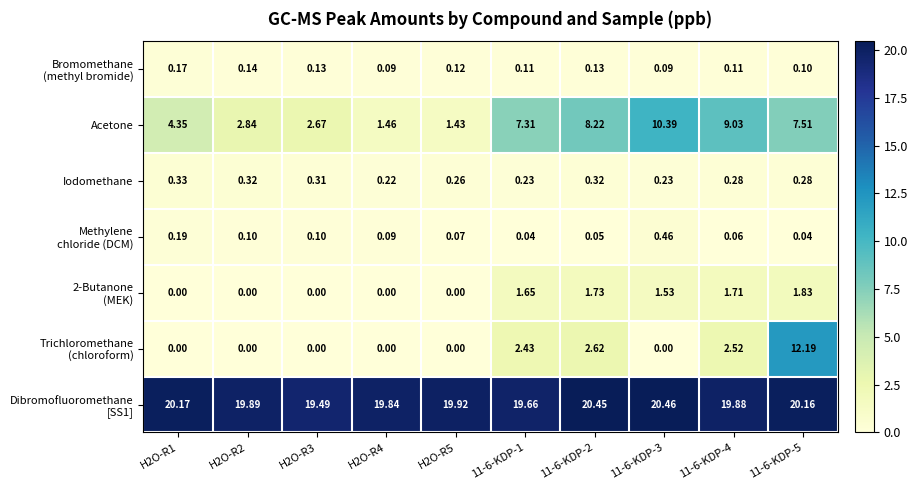

Between H2O-R1 and H2O-R4, which series saw the biggest shift?

Acetone